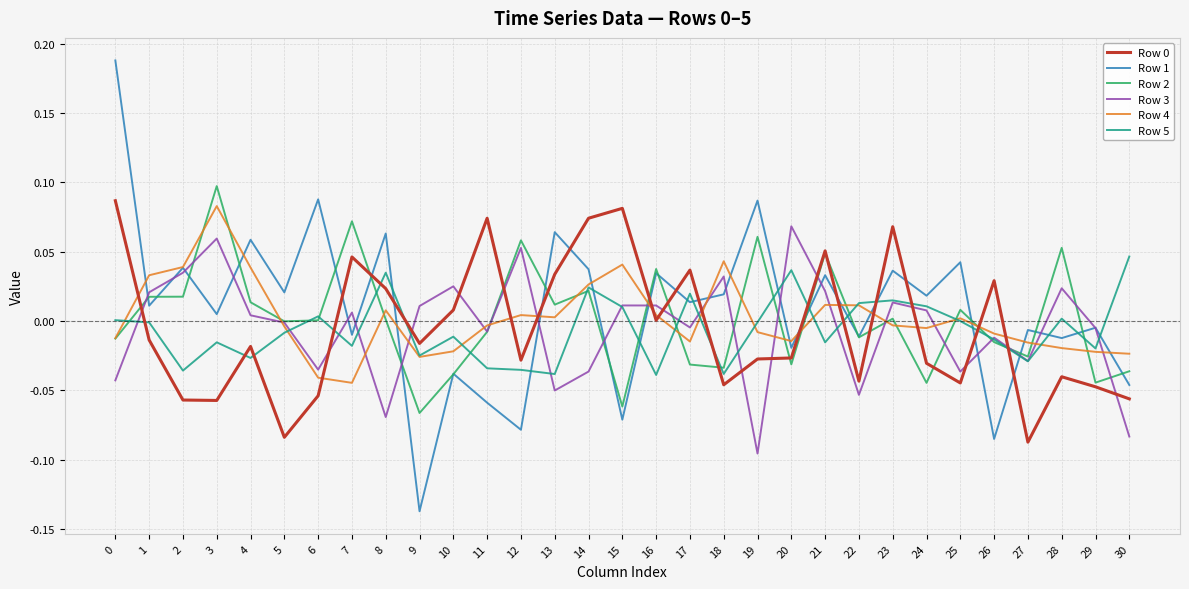

True or false: Row 1 and Row 0 cross at least once.

True